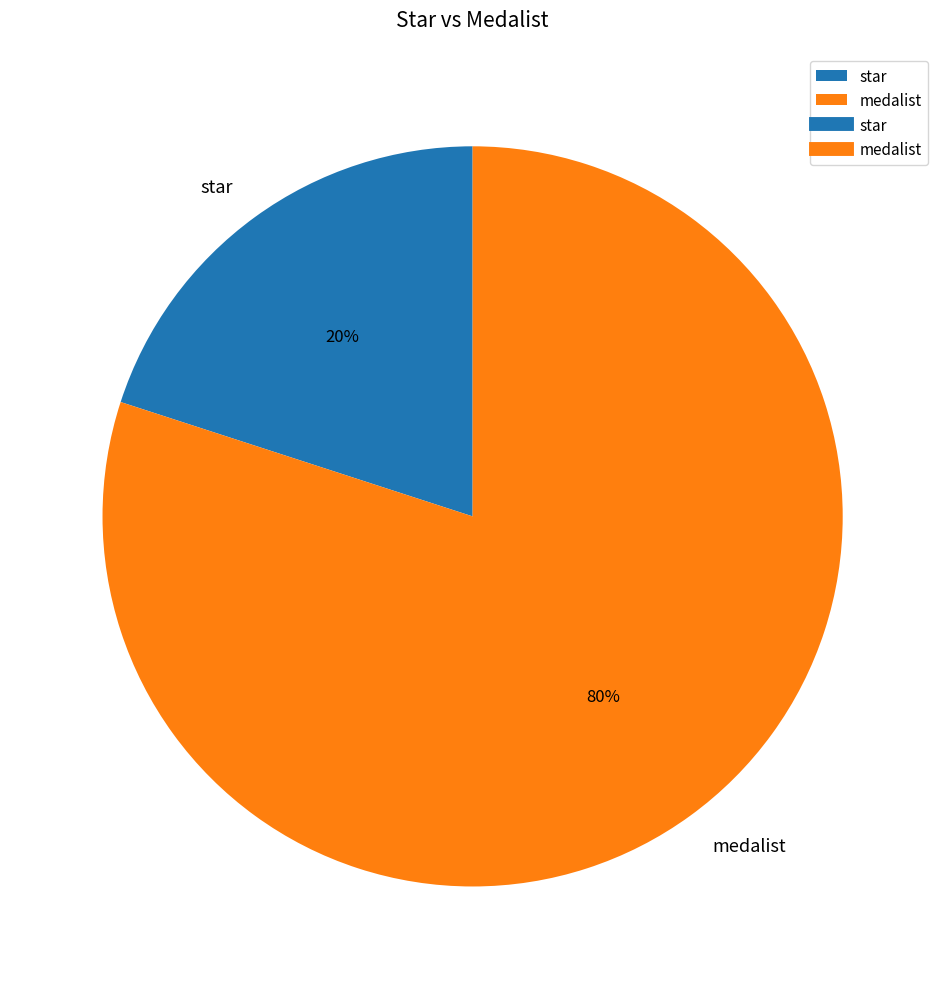

Rank the categories by value from lowest to highest.

star, medalist